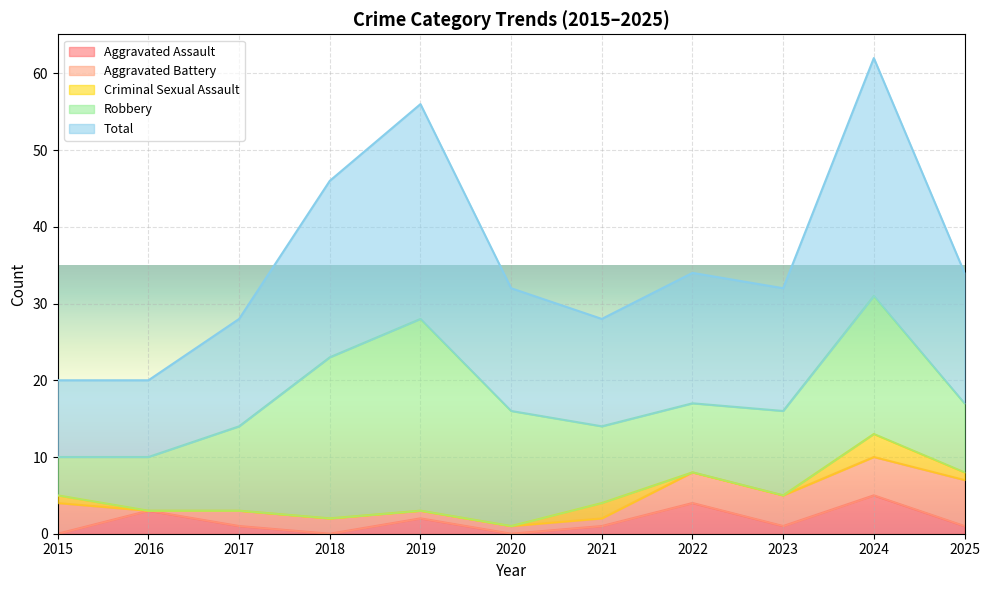

True or false: Robbery and Criminal Sexual Assault intersect in this chart.

False